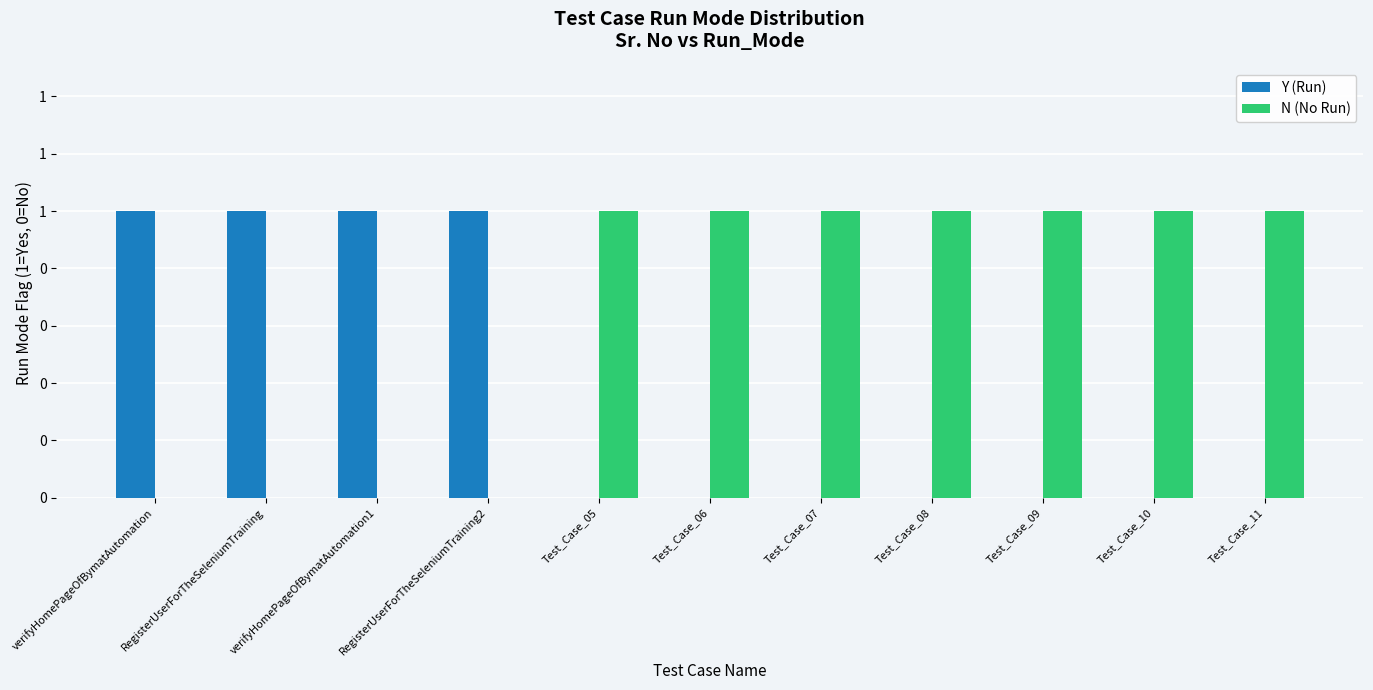

Are the bars horizontal?

No